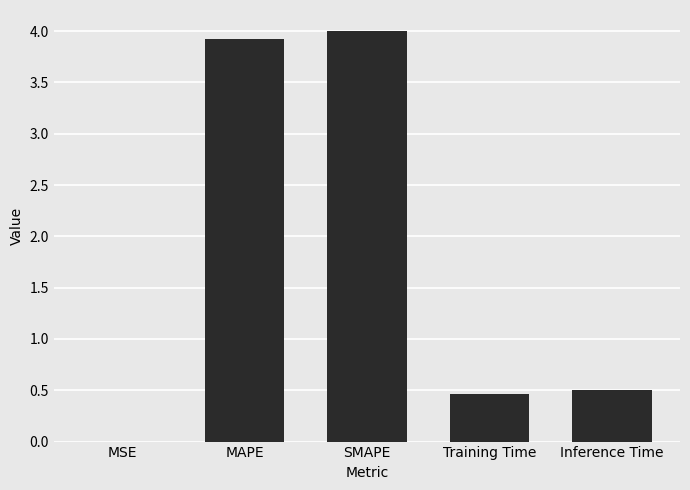

What is the sum of all values?

8.9